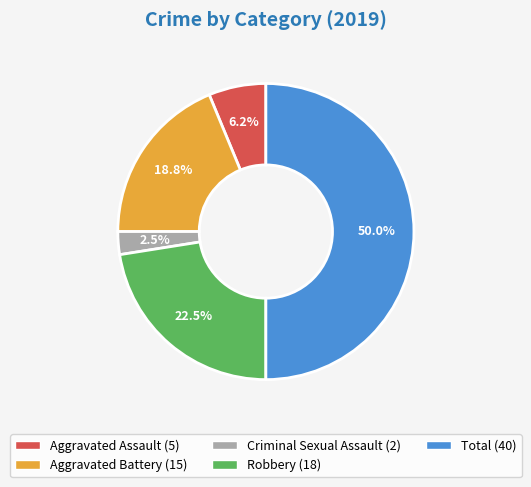

Count the number of slices in the pie.

5